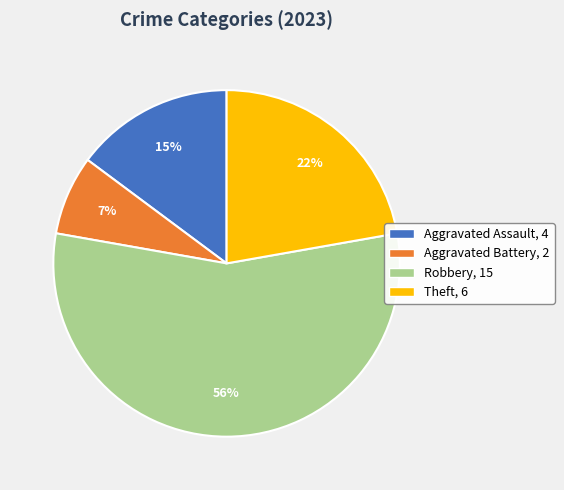

What percentage is the Aggravated Battery slice, to the nearest percent?

7%